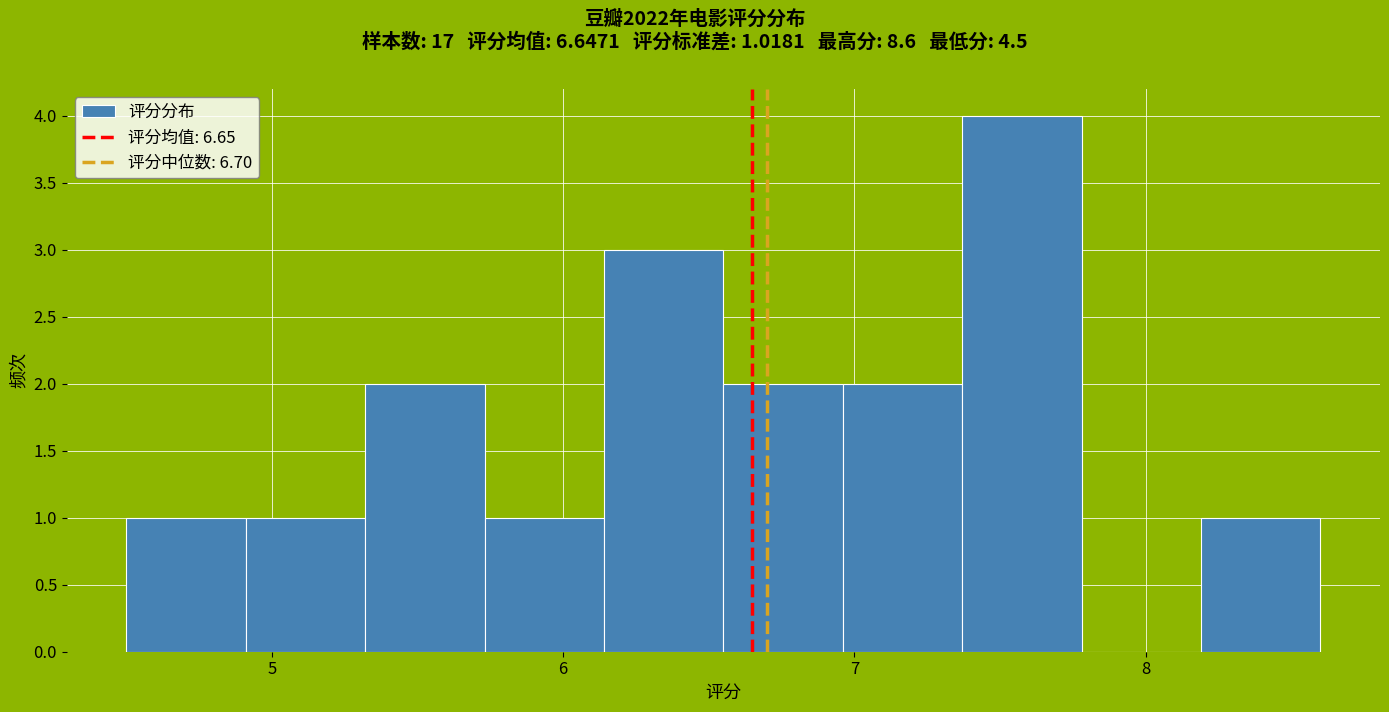

Over which range of the x-axis is the bar tallest?

7.37 to 7.78